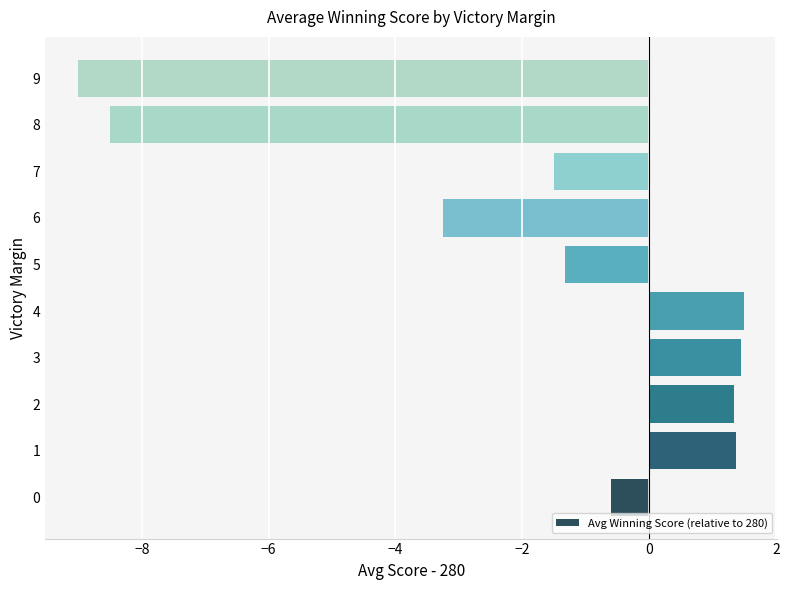

What is the change in value from 4 to 5?

-2.8